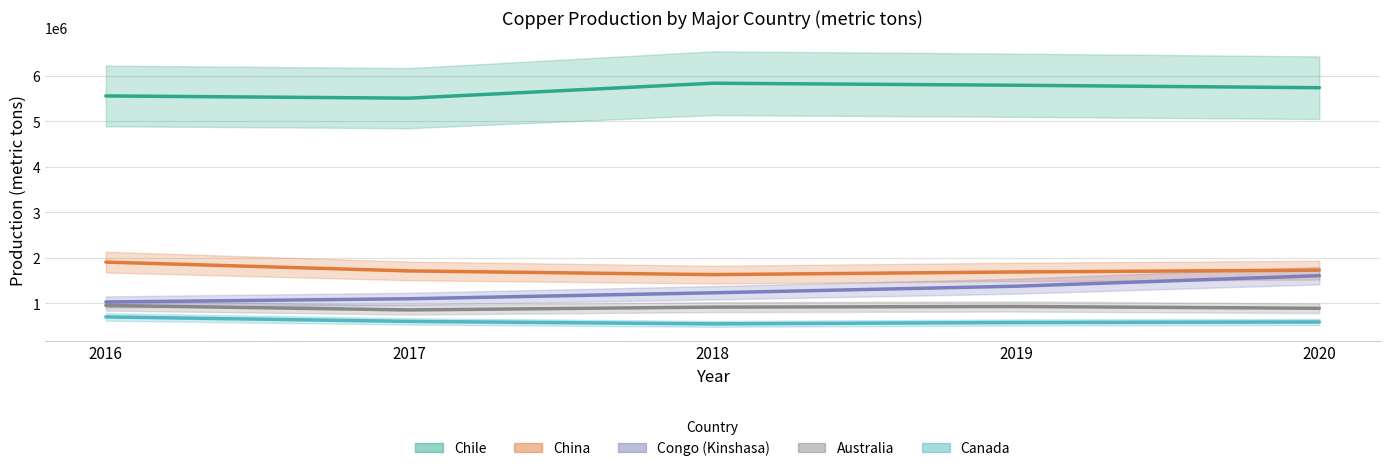

What is the highest value of the Congo (Kinshasa) series?

1601600